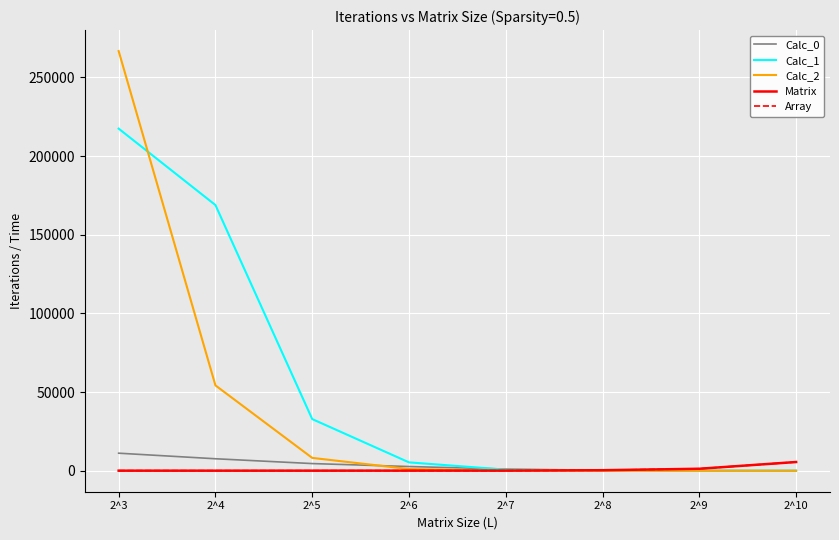

After their last crossing, which series has the higher values: Array or Calc_0?

Array